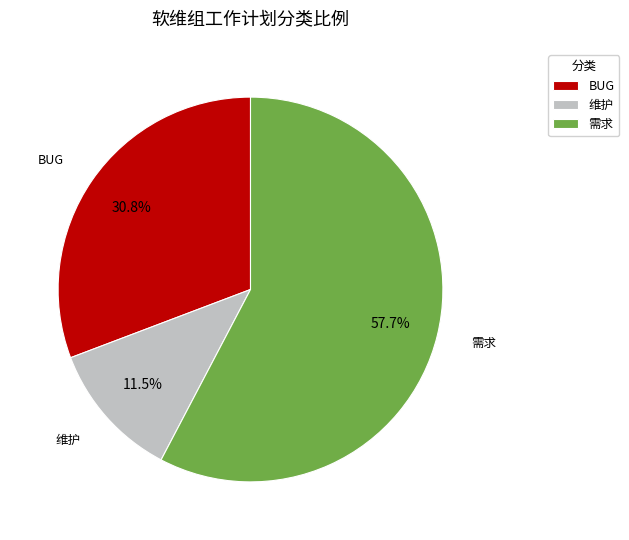

How much of the chart is everything except BUG?

69.2%